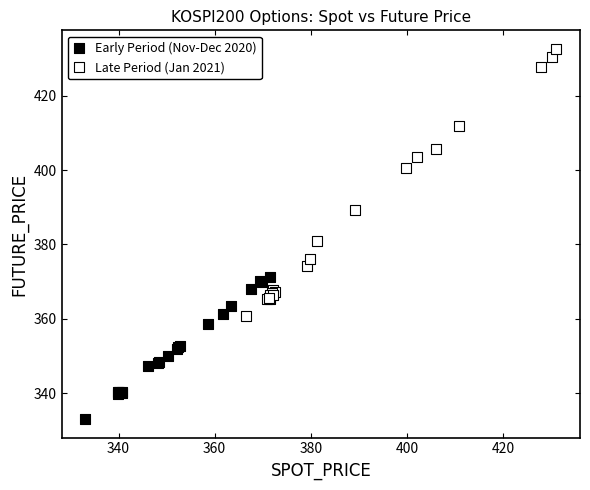

Which series has the largest Y range (max minus min)?

Late Period (Jan 2021)